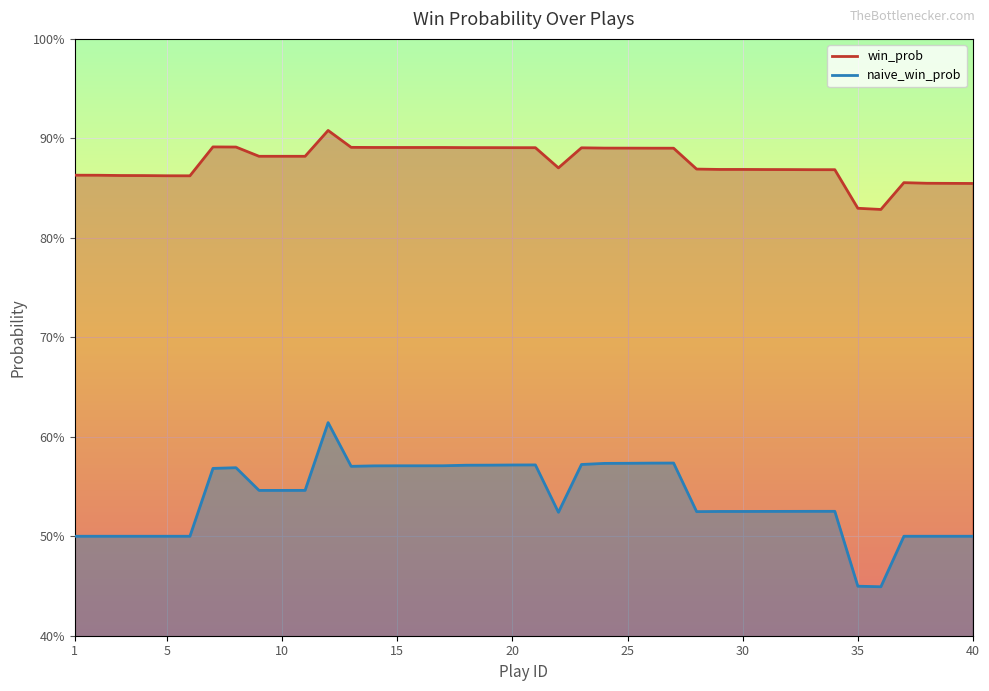

What is the minimum value shown in the chart?

0.4